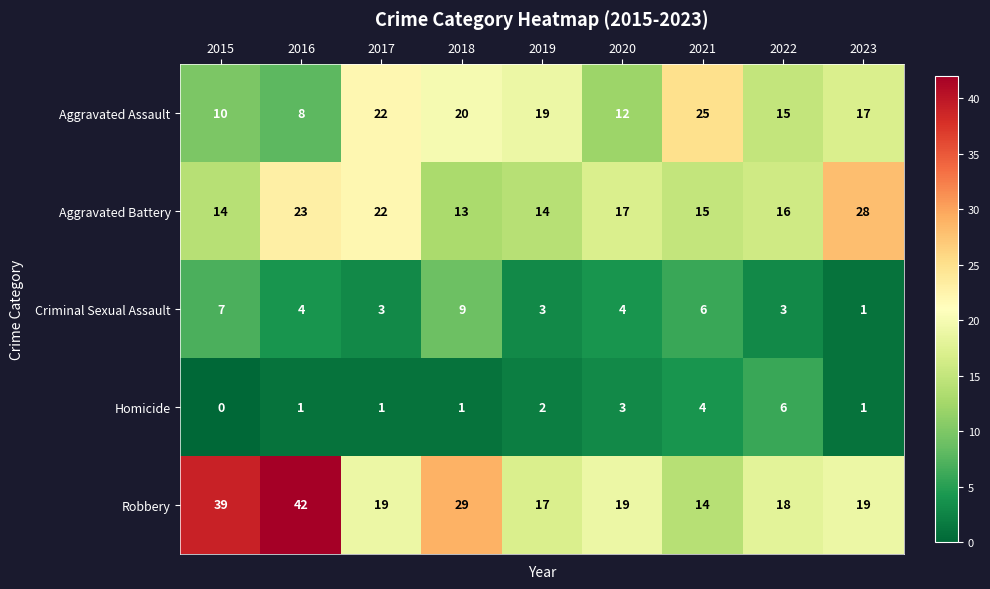

Is the value of Criminal Sexual Assault at 2020 greater than the value of Homicide at 2015?

Yes